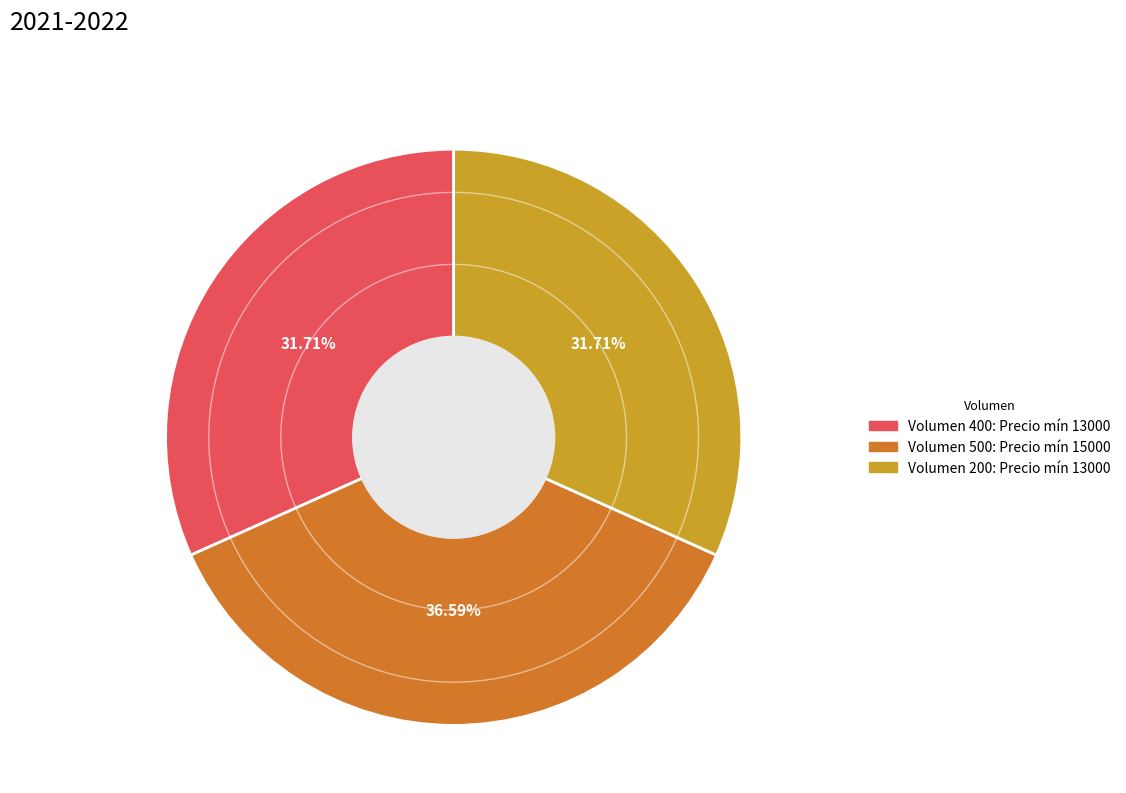

How many slices are in this pie chart?

3